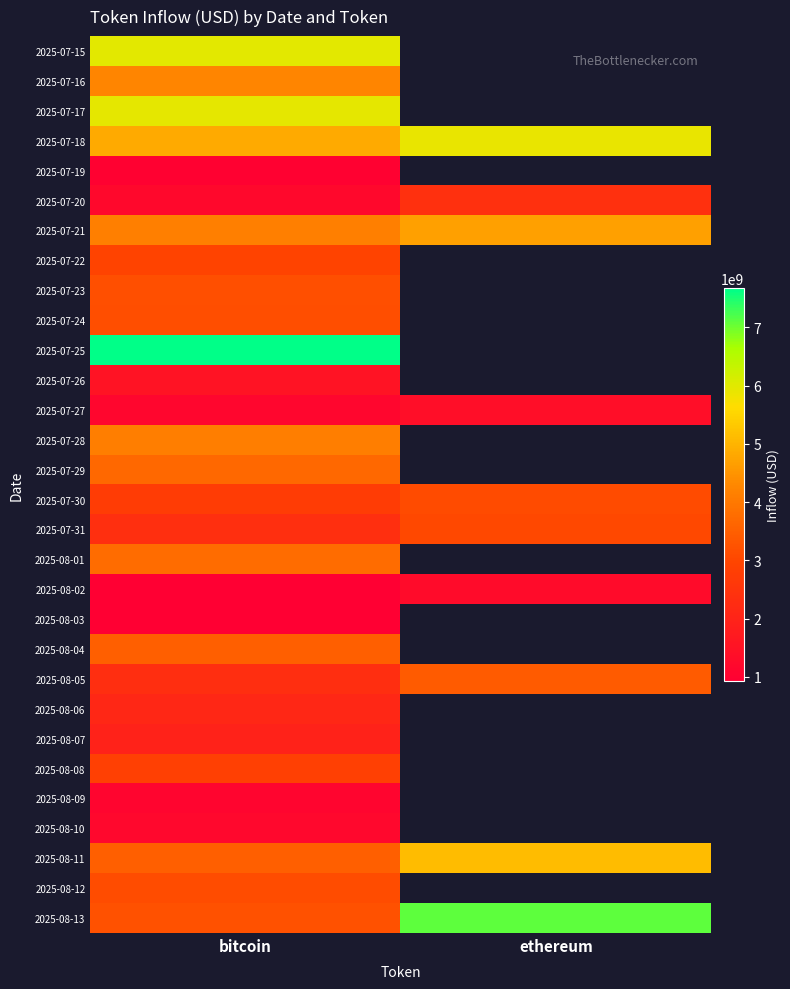

Where is 2025-07-24 nearest to the value 3168682651?

bitcoin